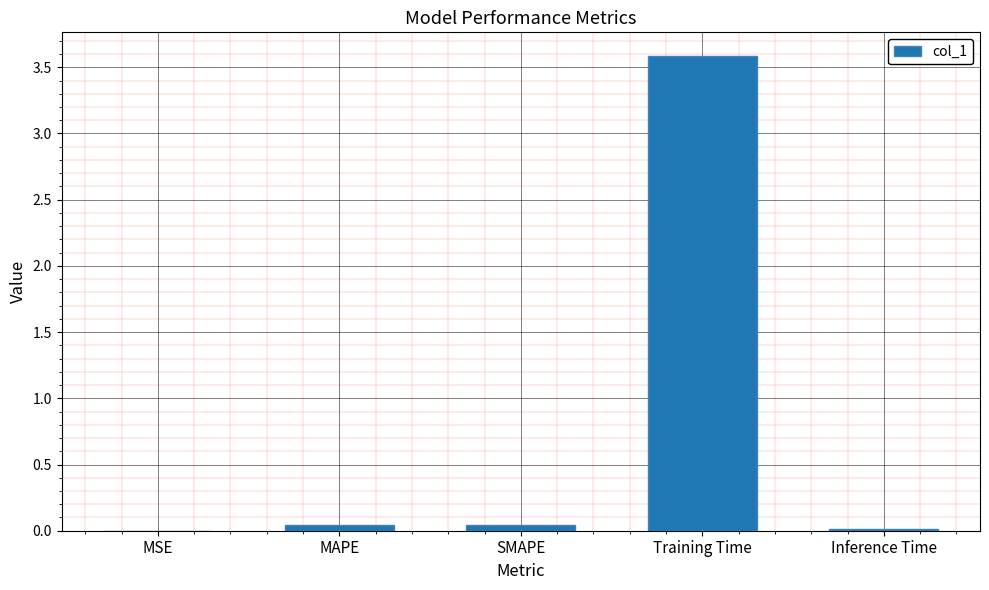

What is the change in value from MSE to Training Time?

+3.6